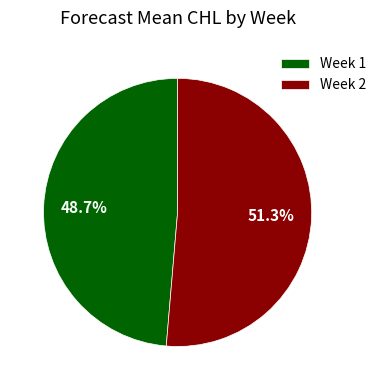

What is the largest slice in the pie chart?

Week 2